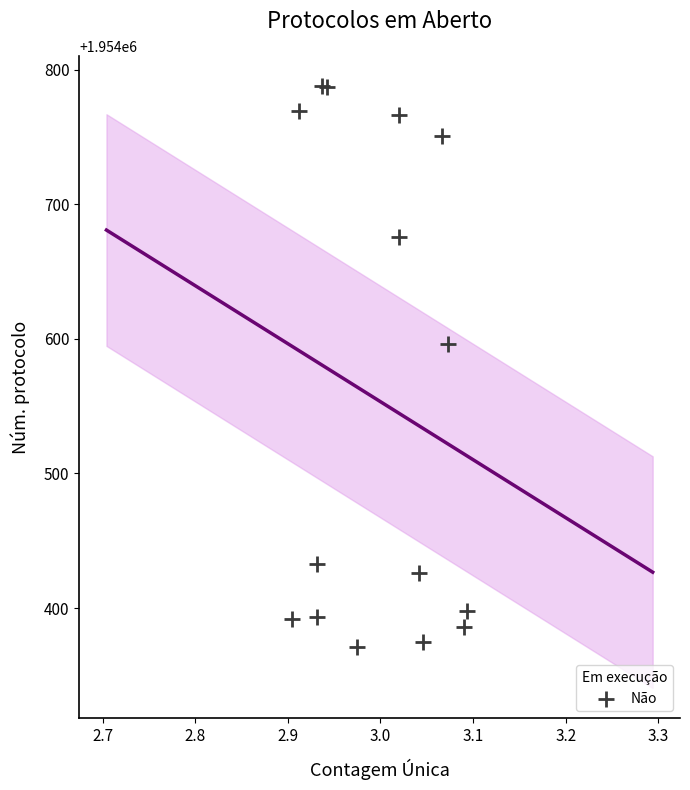

What Y value in the scatter plot is closest to 1954579?

1954596